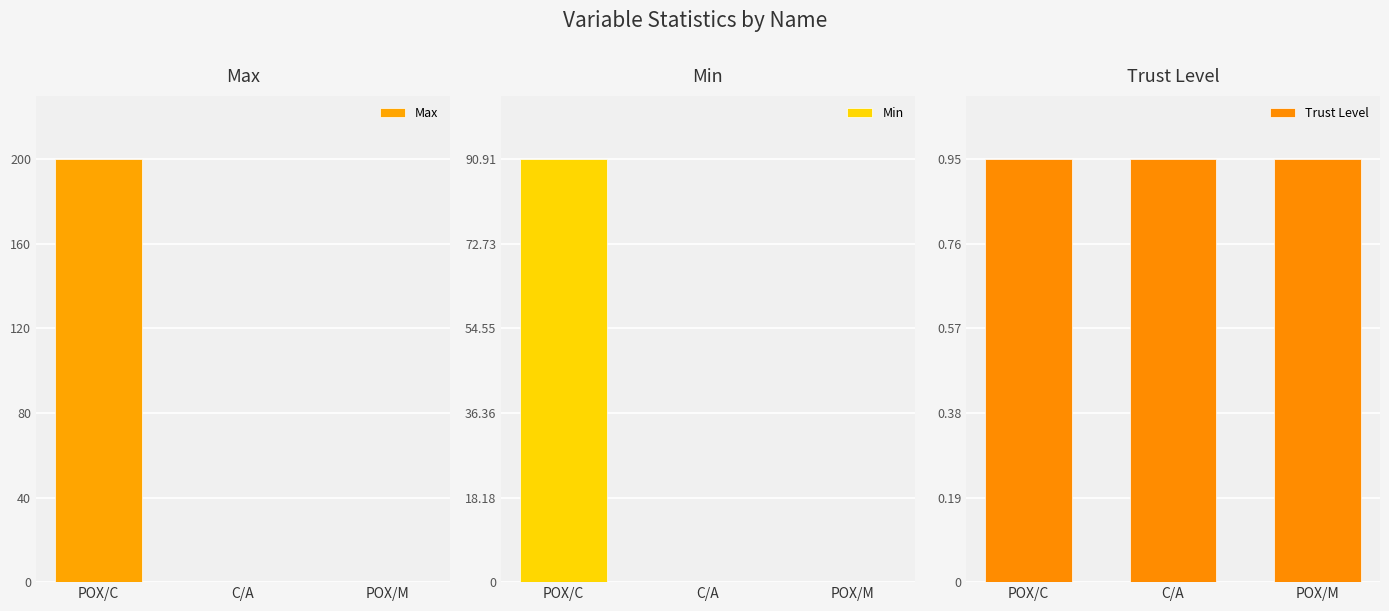

What position from the right is POX/M?

1